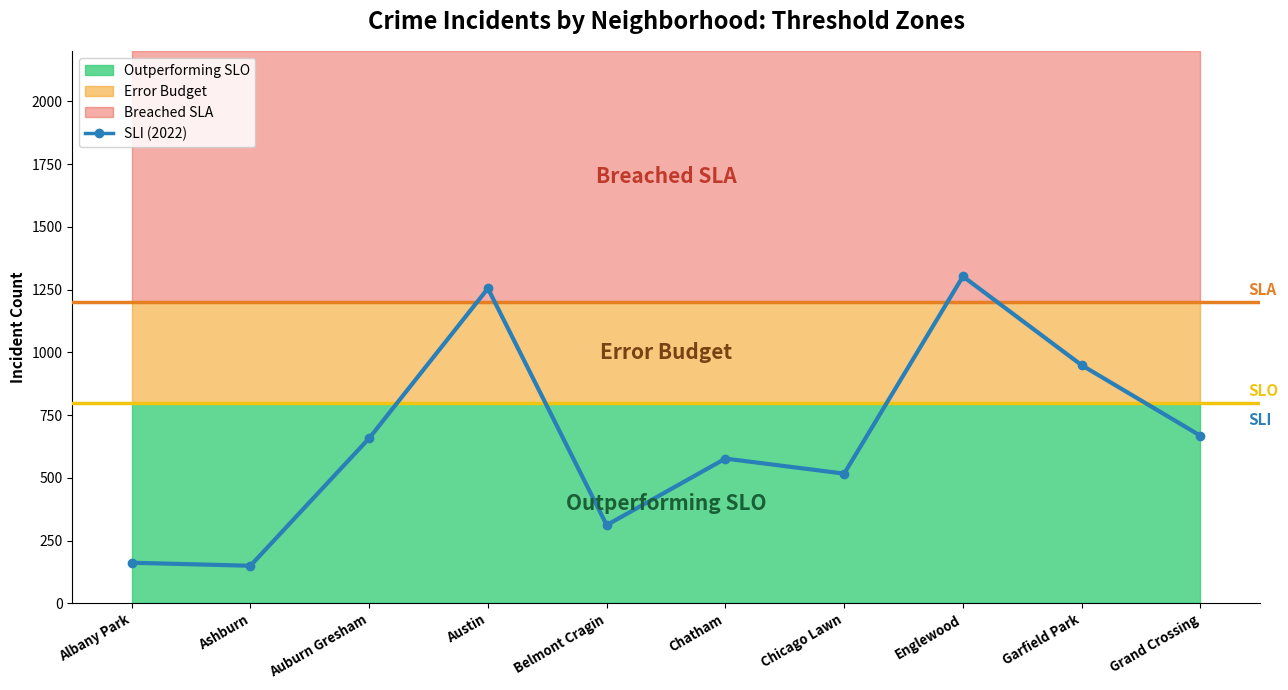

True or false: 2017 and 2022 intersect in this chart.

False